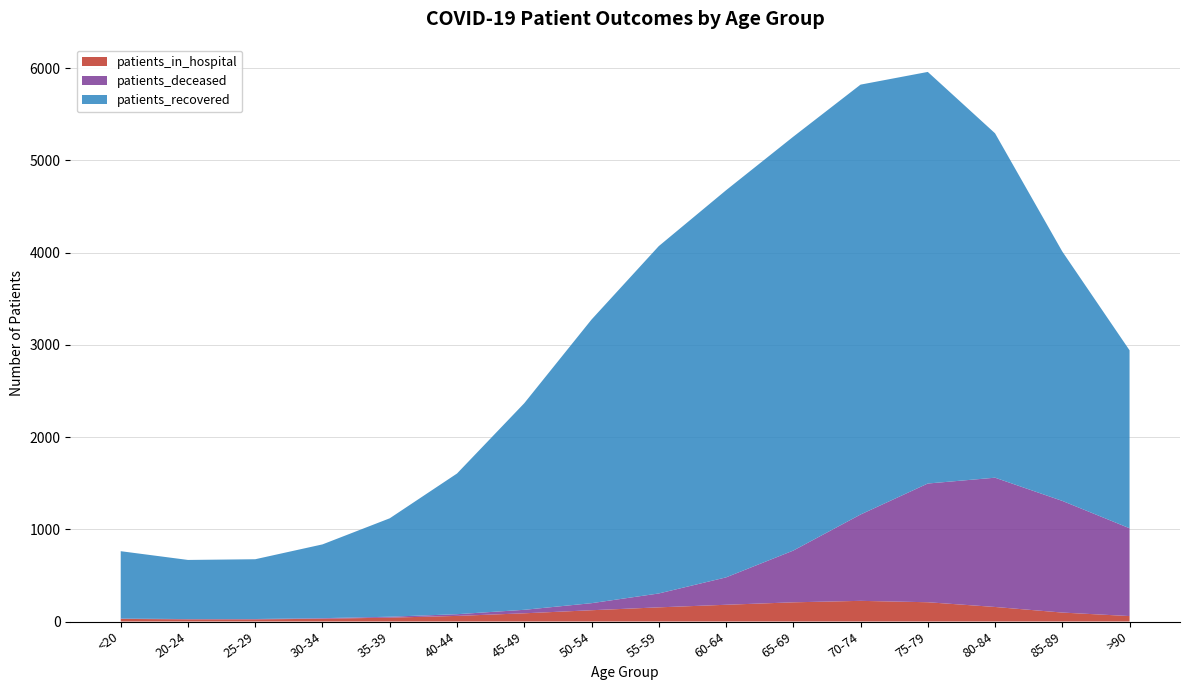

What is the highest value of the patients_in_hospital series?

223.9